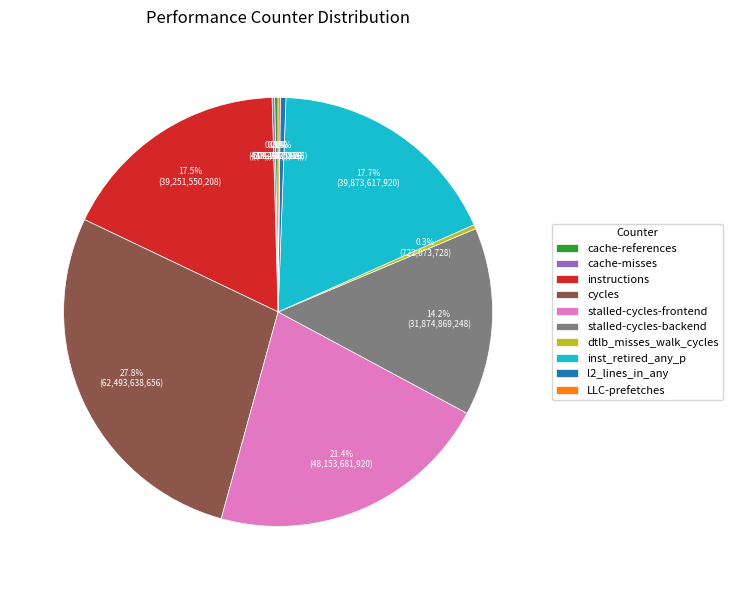

Which has a higher value, inst_retired_any_p or l2_lines_in_any?

inst_retired_any_p